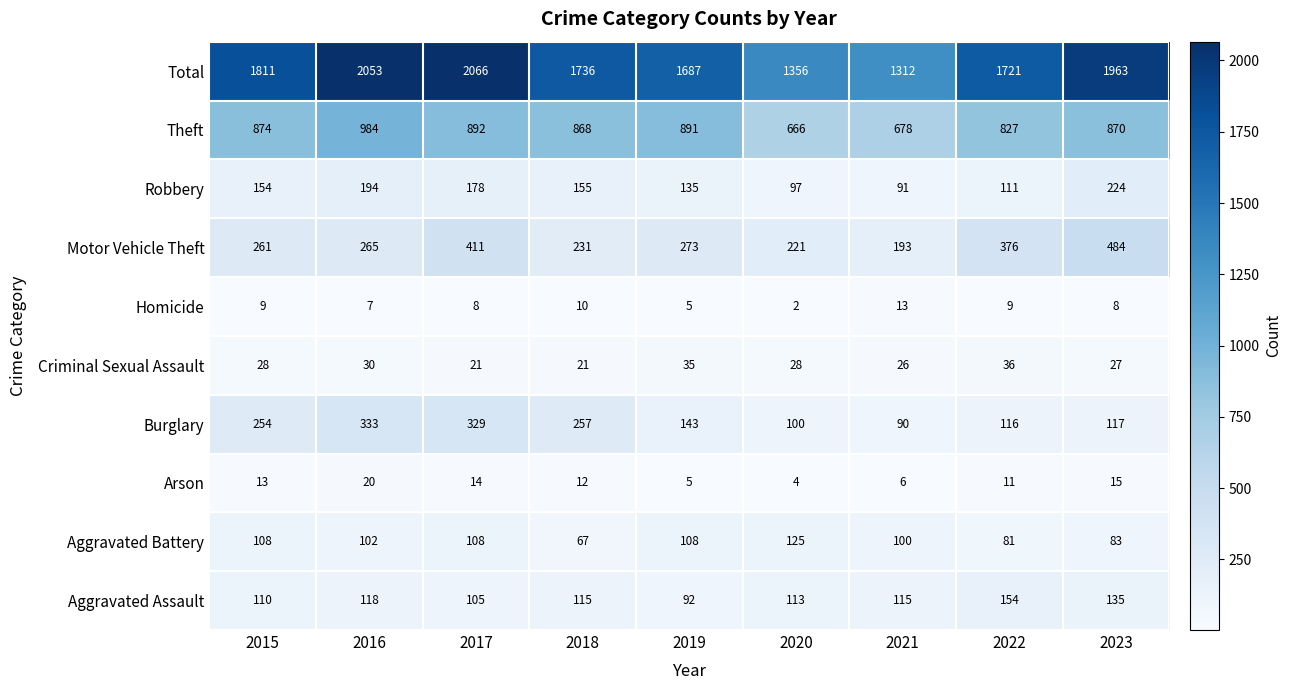

Rank the series by their maximum value, from highest to lowest.

Total, Theft, Motor Vehicle Theft, Burglary, Robbery, Aggravated Assault, Aggravated Battery, Criminal Sexual Assault, Arson, Homicide